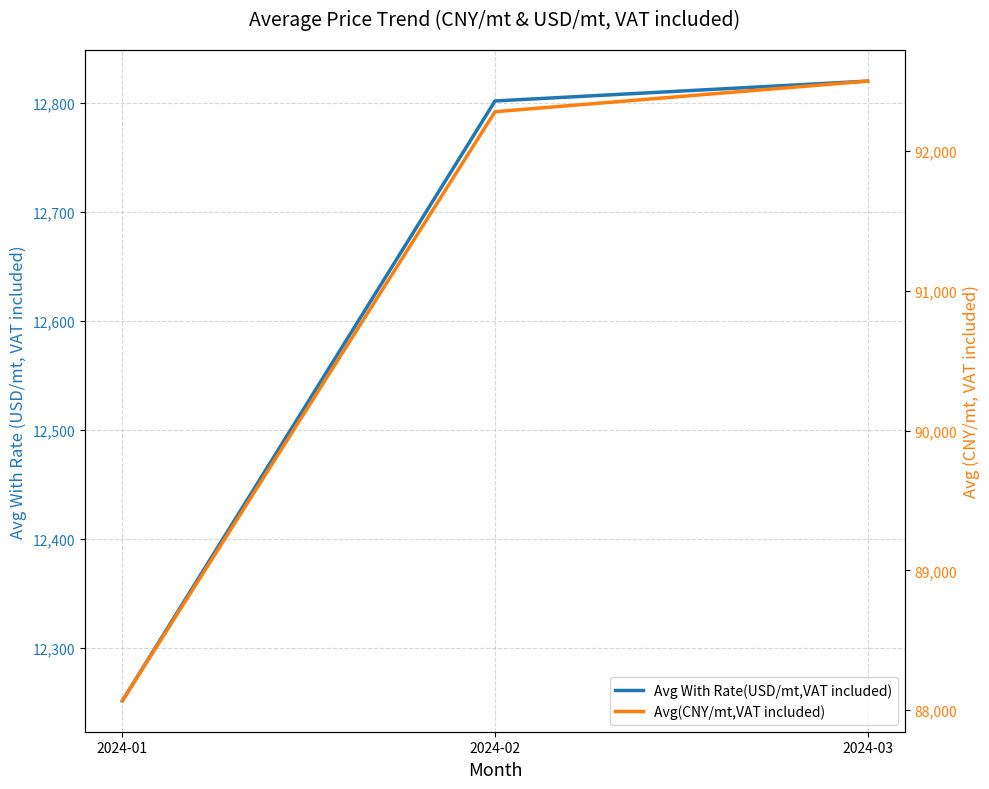

At which label is Avg With Rate(USD/mt,VAT included) closest to 12535?

2024-02